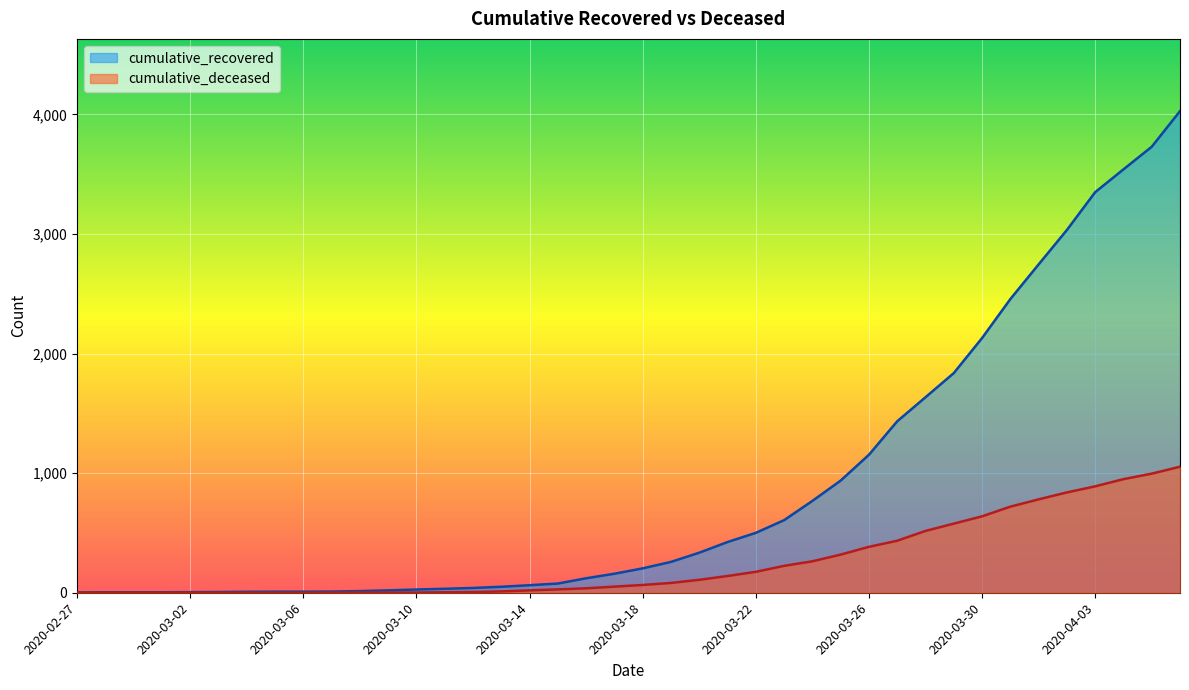

What is the sum of the cumulative_recovered values at 2020-03-16 and 2020-04-04?

3662